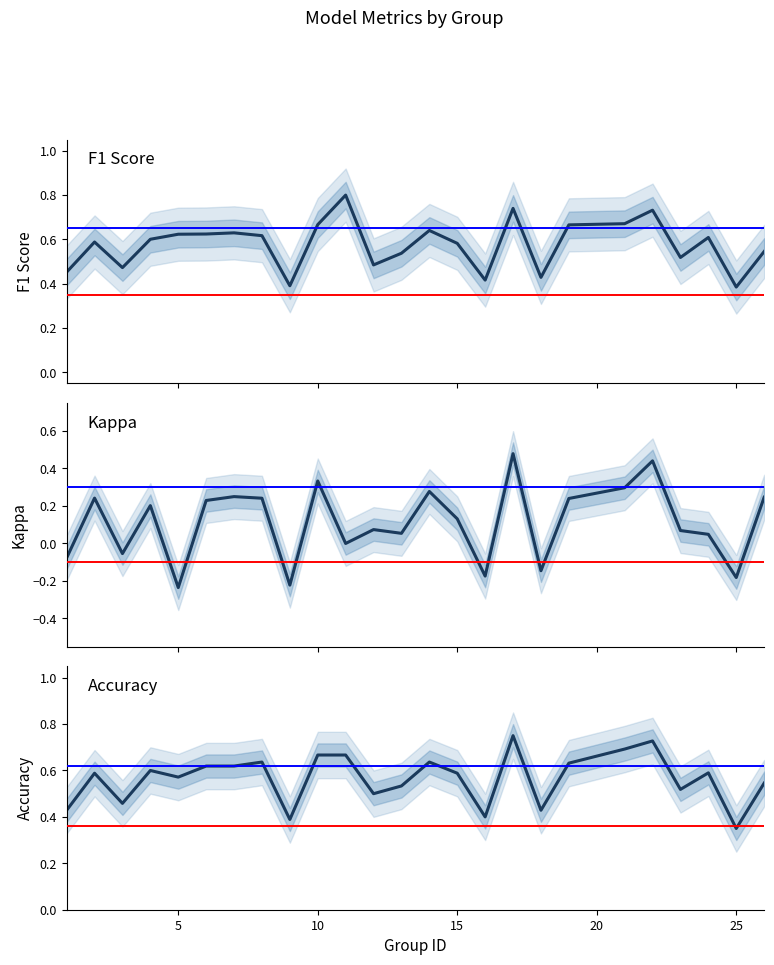

What is the value of the accuracy point at the 9th from the left?

0.4